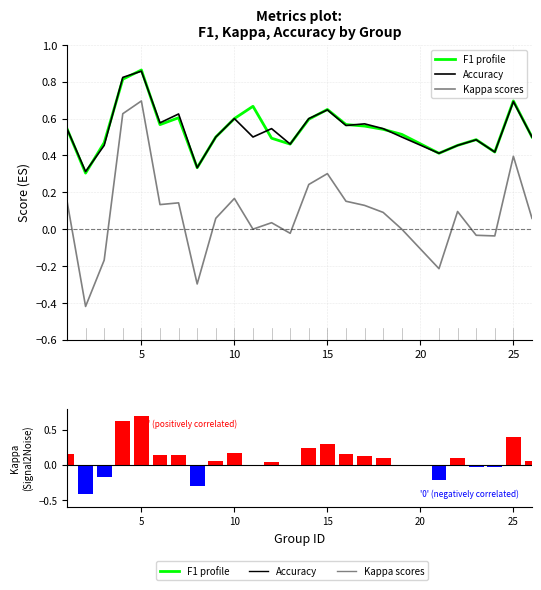

What is the greatest value displayed?

0.9